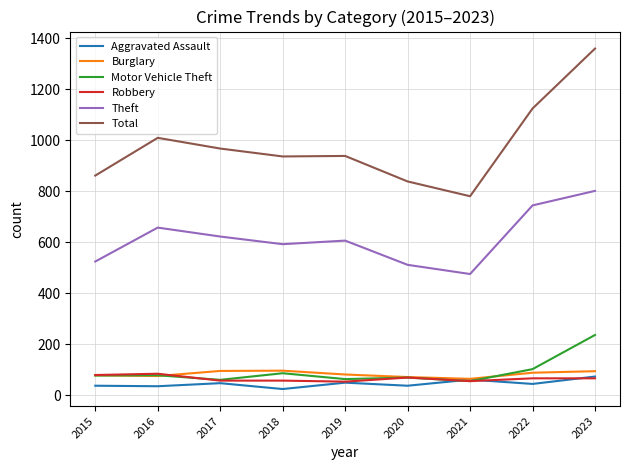

What is the difference between the highest and lowest values at 2023?

1293